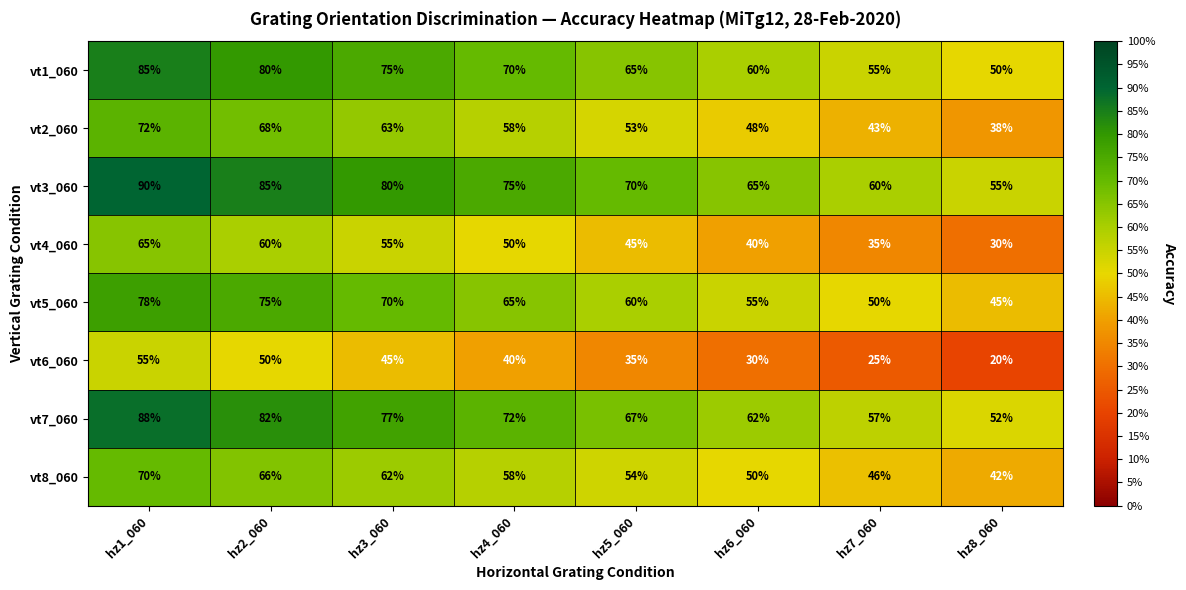

The vt5_060 series shows 72 at hz8_060. True or false?

False